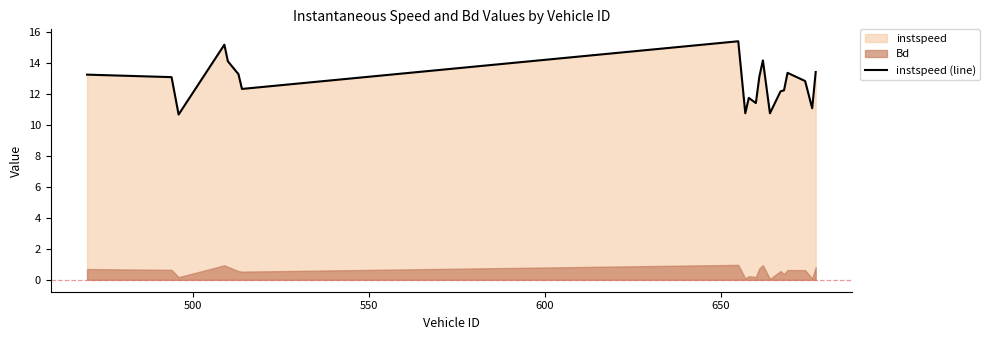

Reading left to right, transcribe all the data shown in this chart.

13.2	13.1	10.7	15.2	14.1	13.3	12.3	15.4	10.7	11.7	11.4	13.1	14.1	10.7	12.1	12.2	13.3	12.8	11.1	13.4